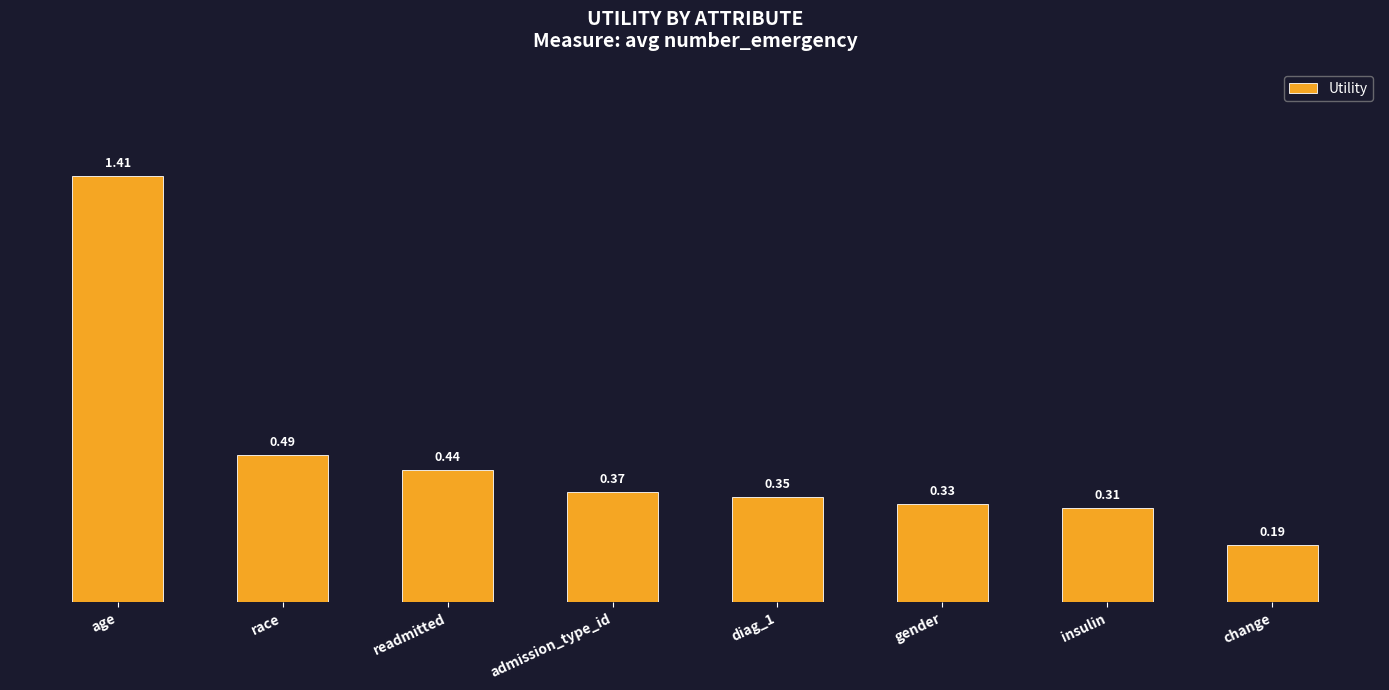

Rank the categories by value from highest to lowest.

age, race, readmitted, admission_type_id, diag_1, gender, insulin, change